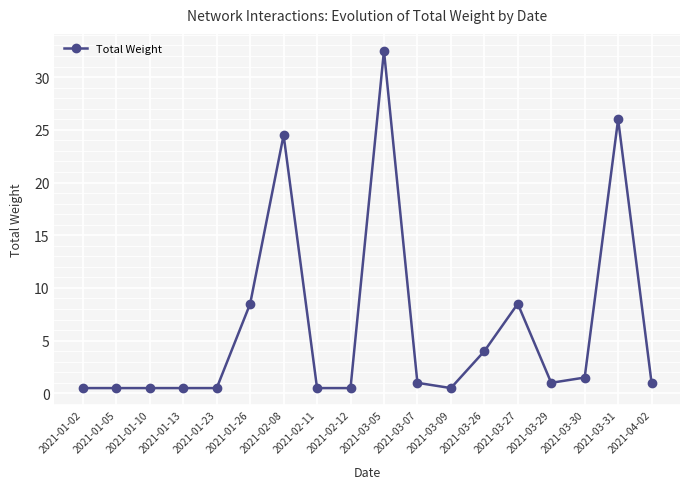

The chart shows a value of 0.5 at 2021-02-11. True or false?

True